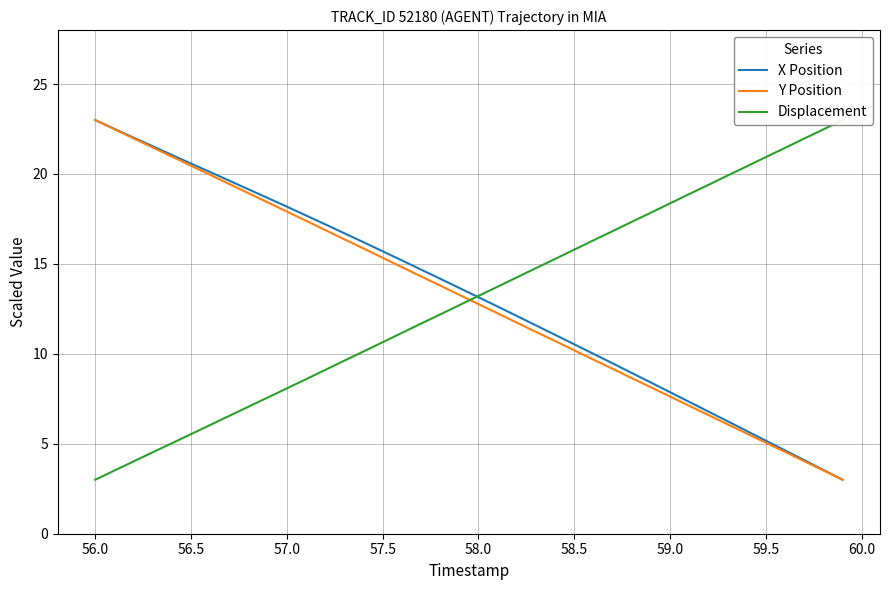

True or false: X Position has a value of 10.5 at 58.5.

True